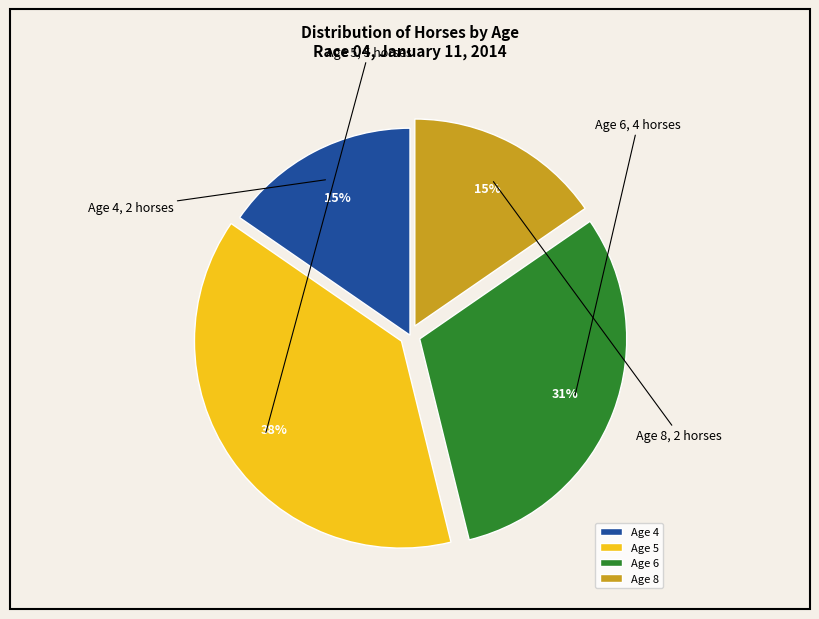

Do Age 4 and Age 6 together represent more than half of the pie?

No